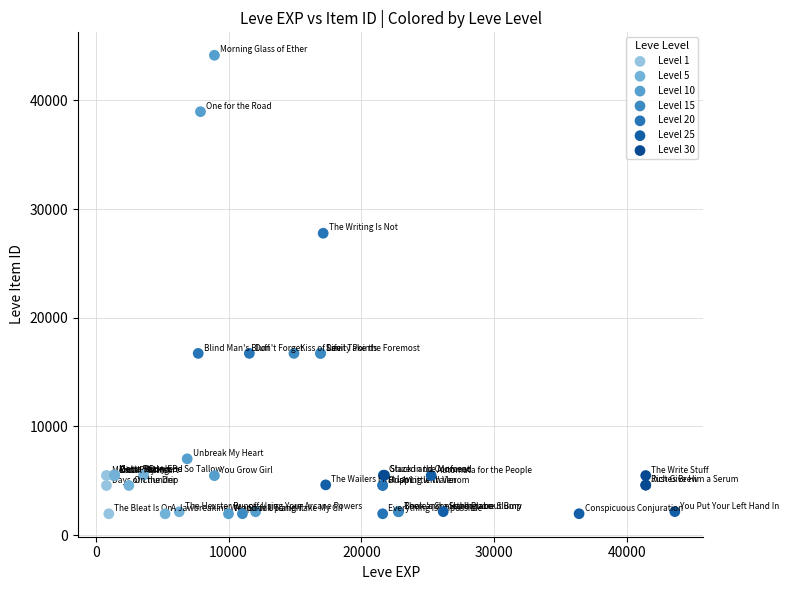

Which series reaches the maximum Y coordinate?

Level 10